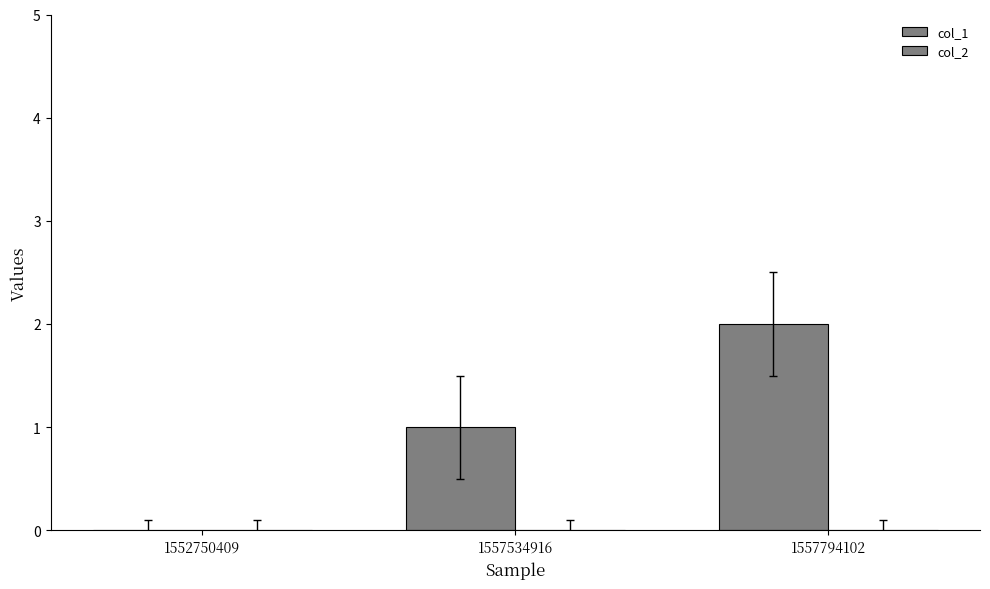

What is the maximum value shown in the chart?

2